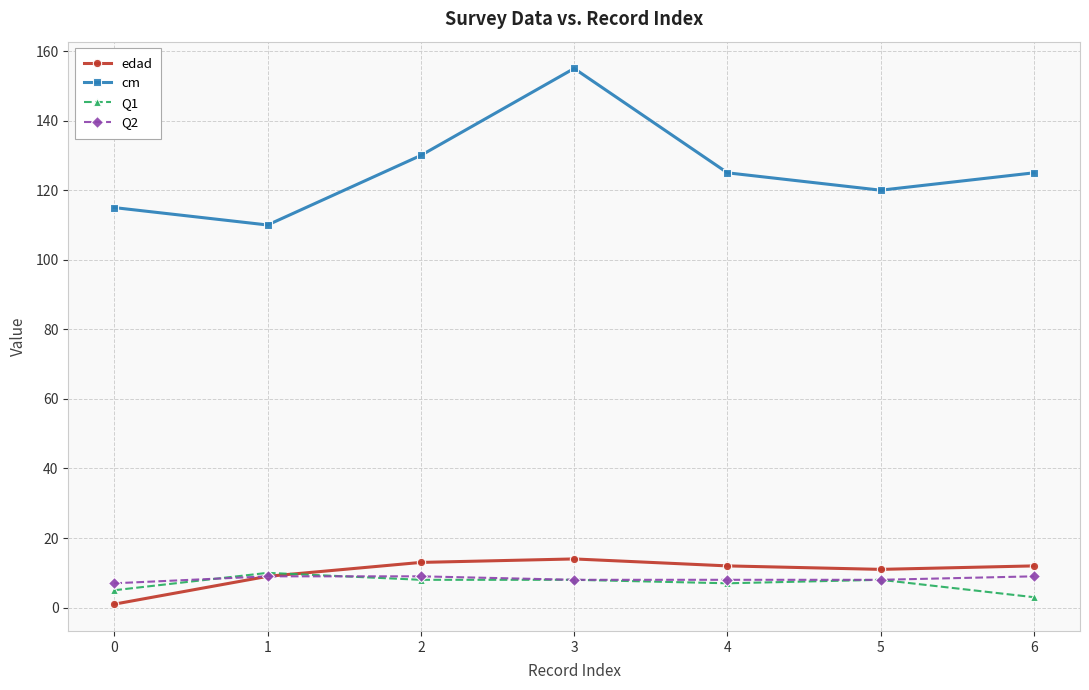

At which category does cm reach its first local valley?

1